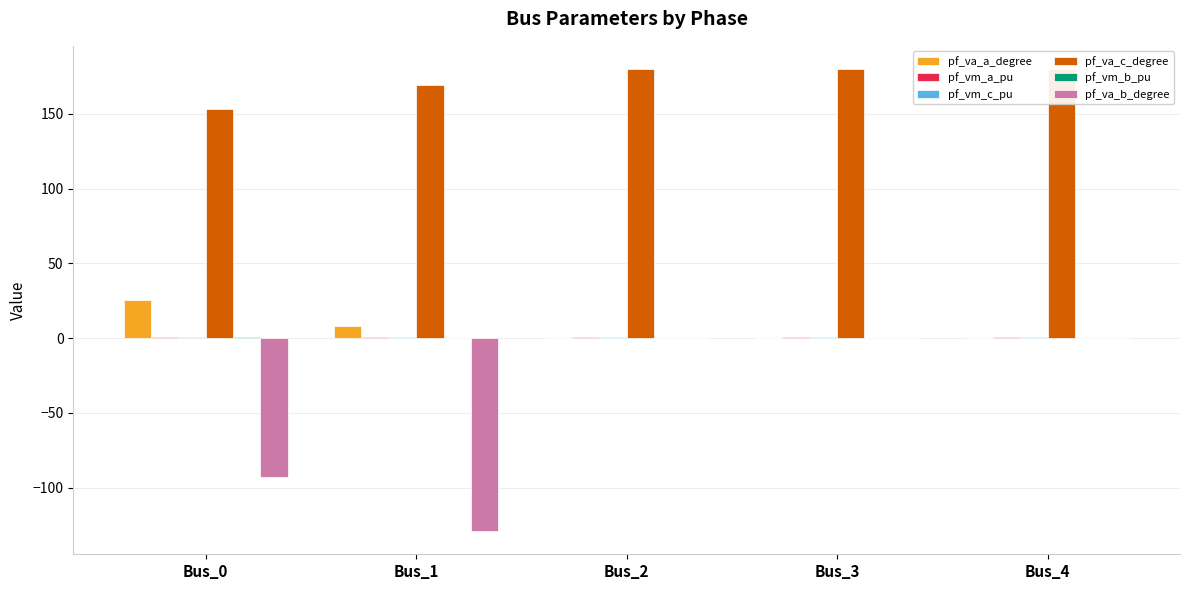

The value of pf_va_b_degree at Bus_3 is -69.3. True or false?

False